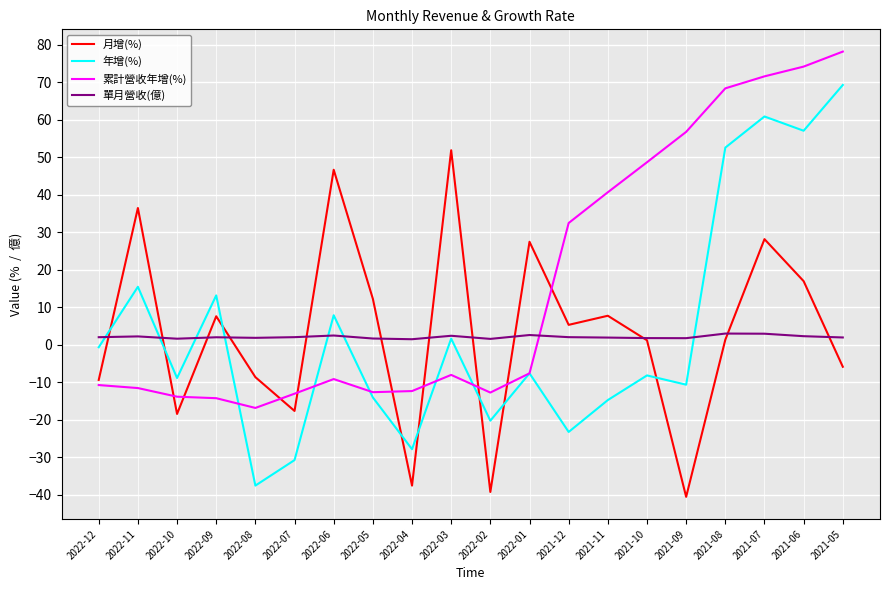

What is the difference between the maximum and second lowest values in the 單月營收(億) series?

1.4